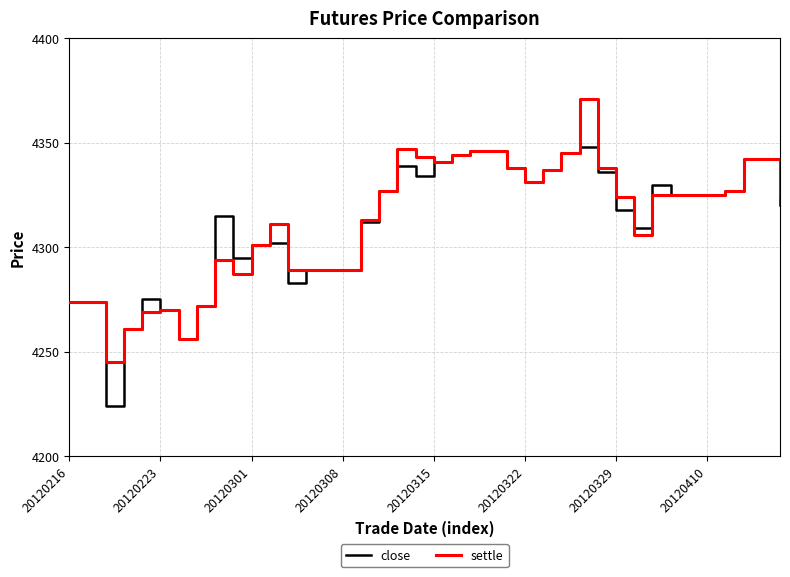

How many lines are shown in the chart?

2